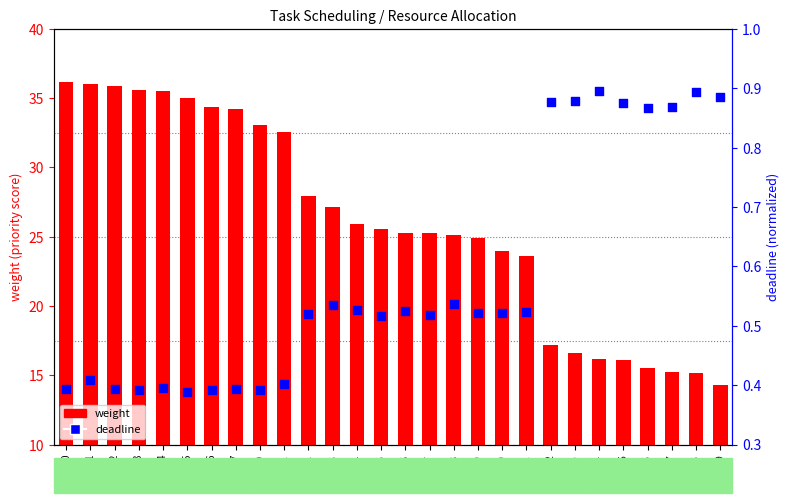

Which series reaches the maximum Y coordinate?

weight